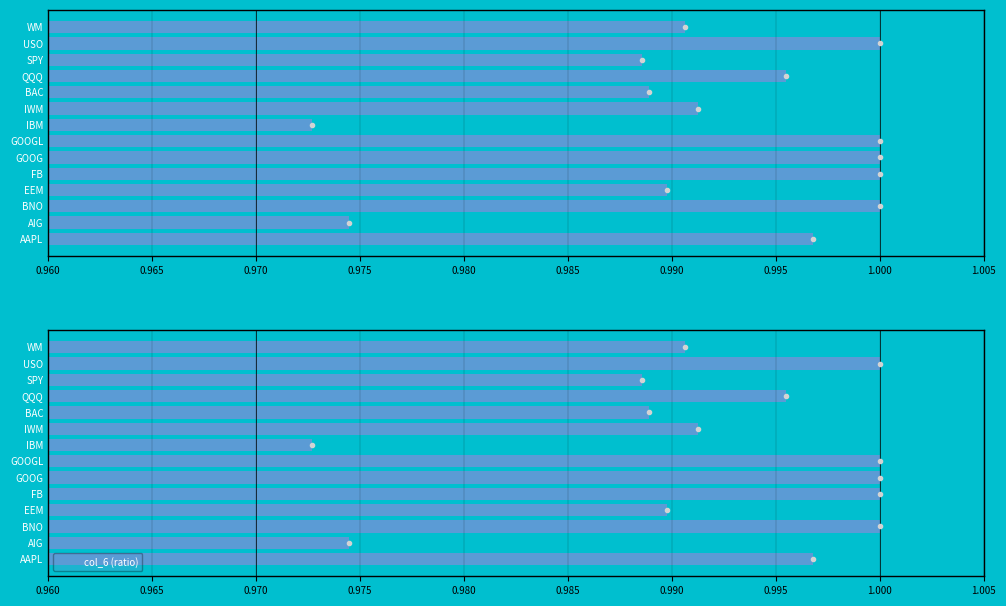

True or false: the data shows 1.0 at QQQ.

True